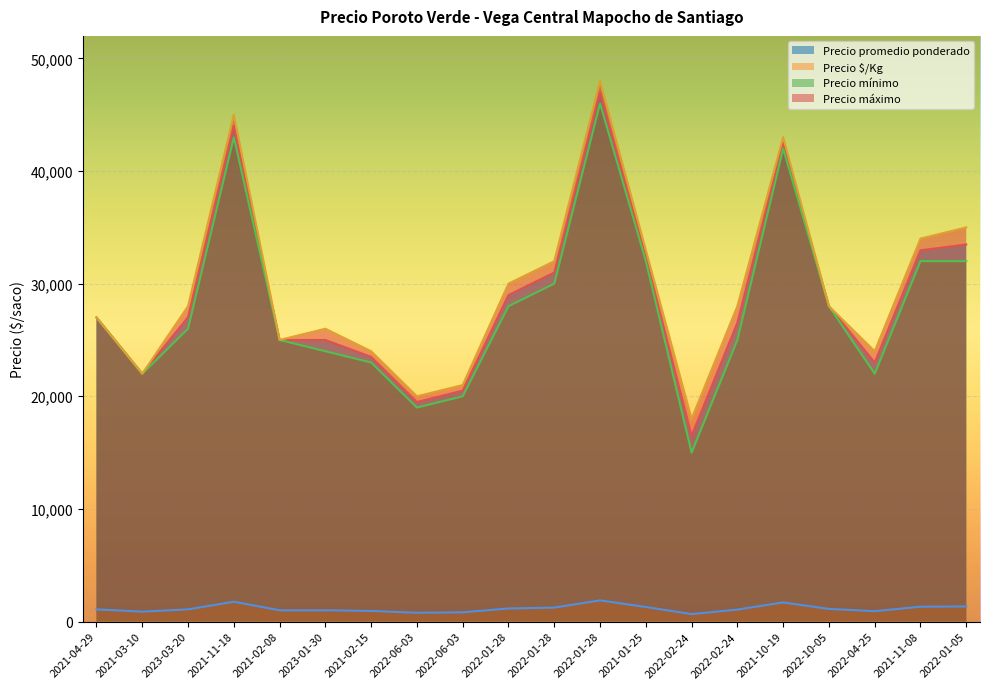

True or false: Precio mínimo and Precio máximo intersect in this chart.

False